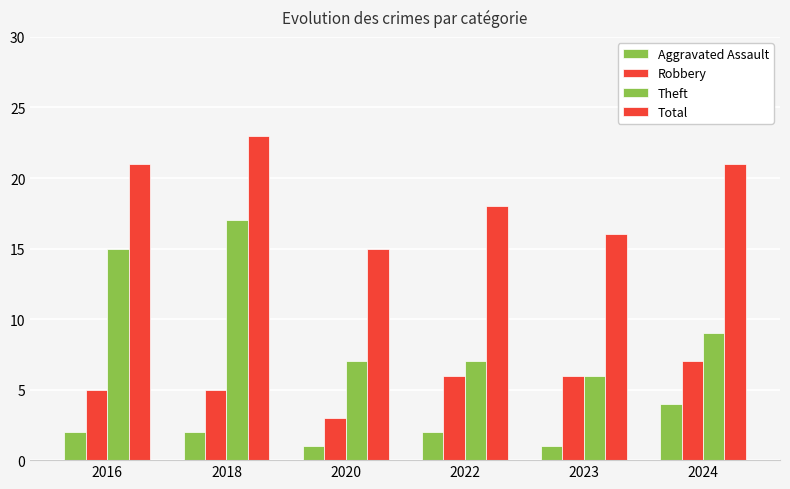

Which series has the widest spread of values?

Theft